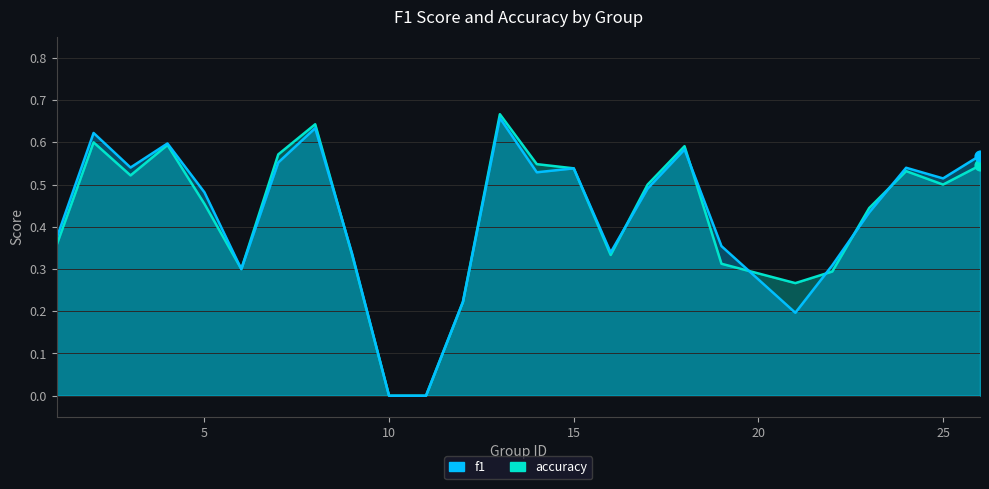

Which series has the largest Y range (max minus min)?

accuracy